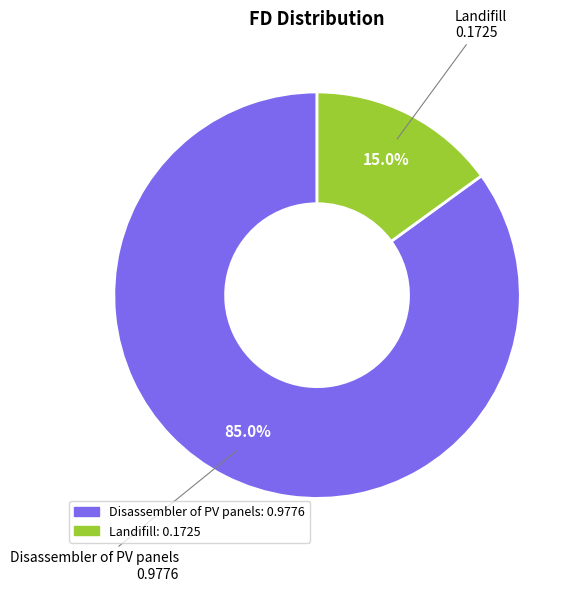

What is the smallest slice in the pie chart?

Landifill